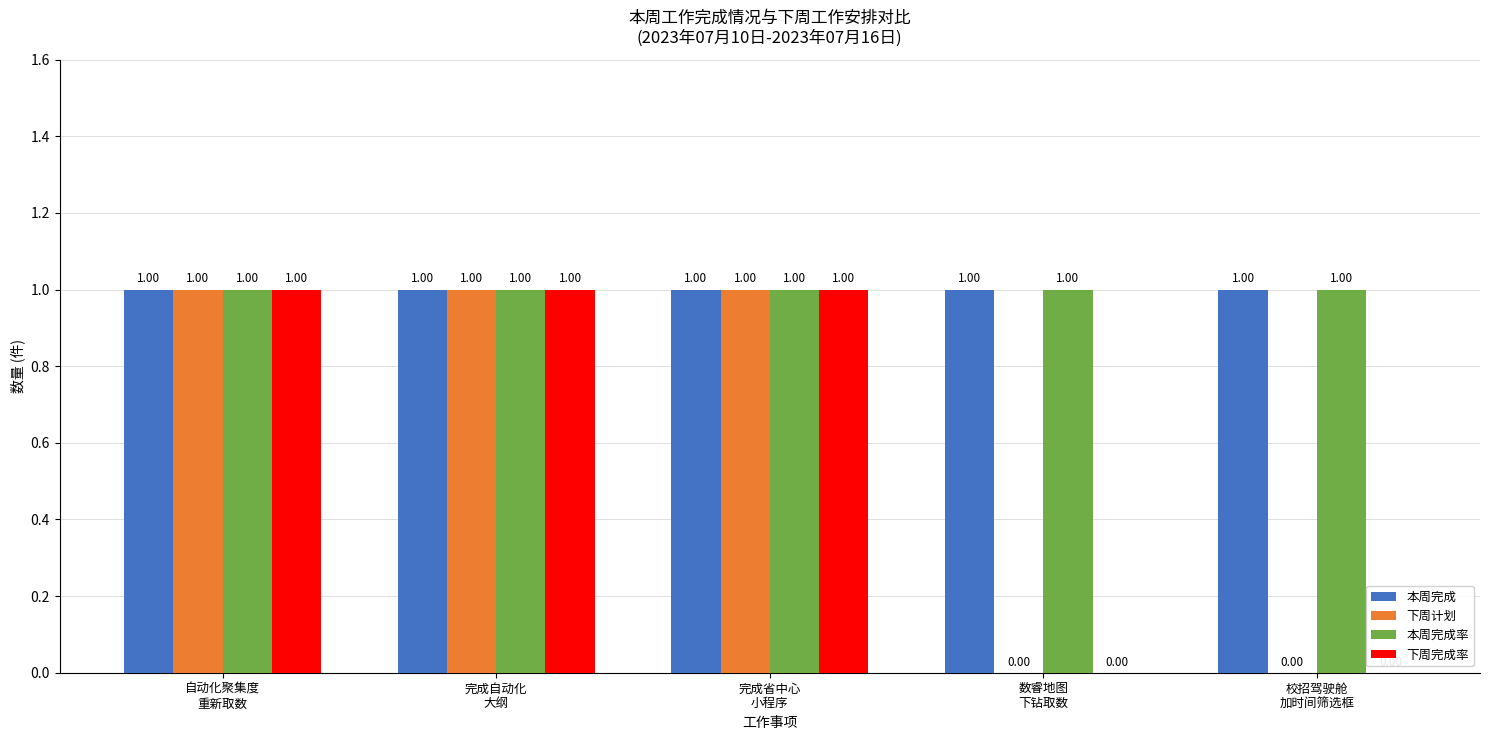

How many groups of bars are there?

5